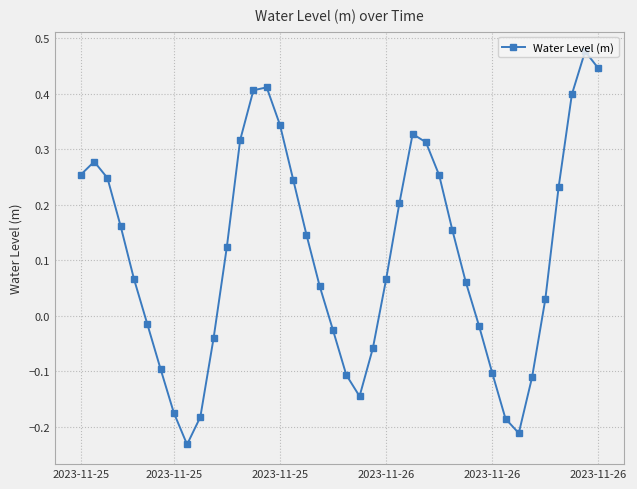

How many points are higher than both their immediate neighbors (excluding endpoints)?

4